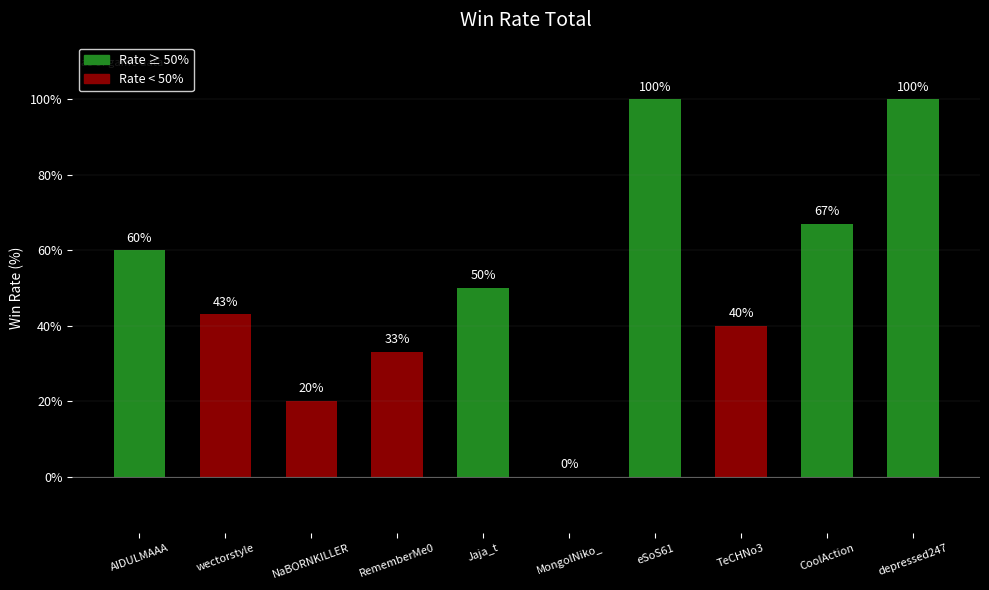

What is the sum of all values?

513